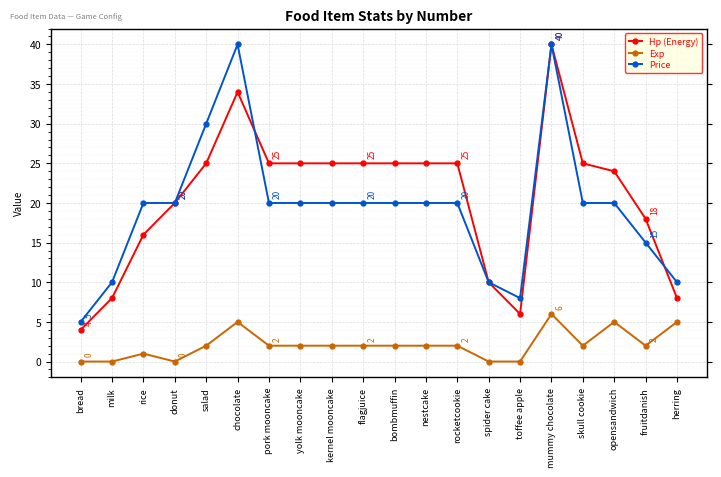

True or false: Hp (Energy) has more than 1 points higher than both neighbors.

True